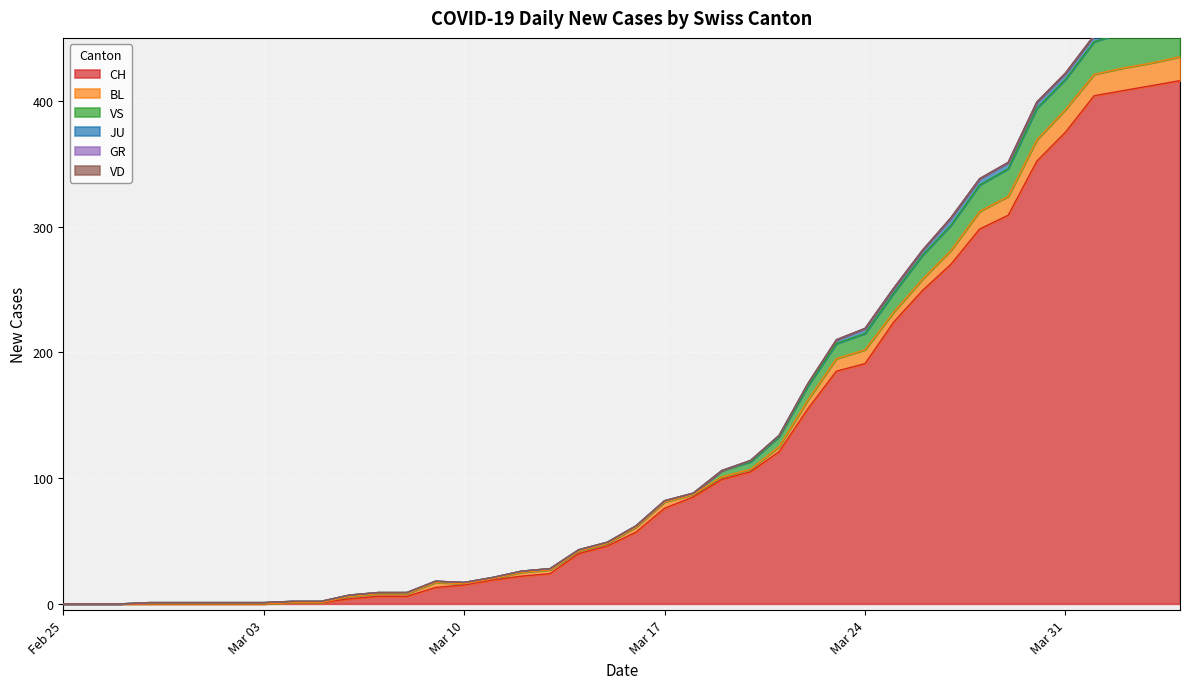

At how many categories does at least one series exceed 10?

27